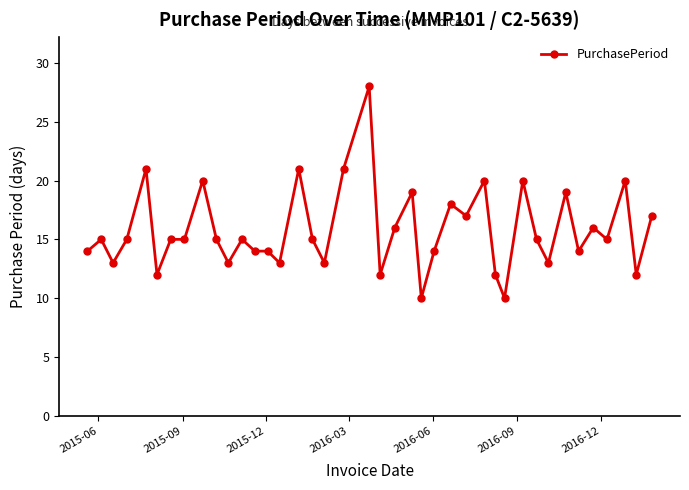

What is the average value?

16